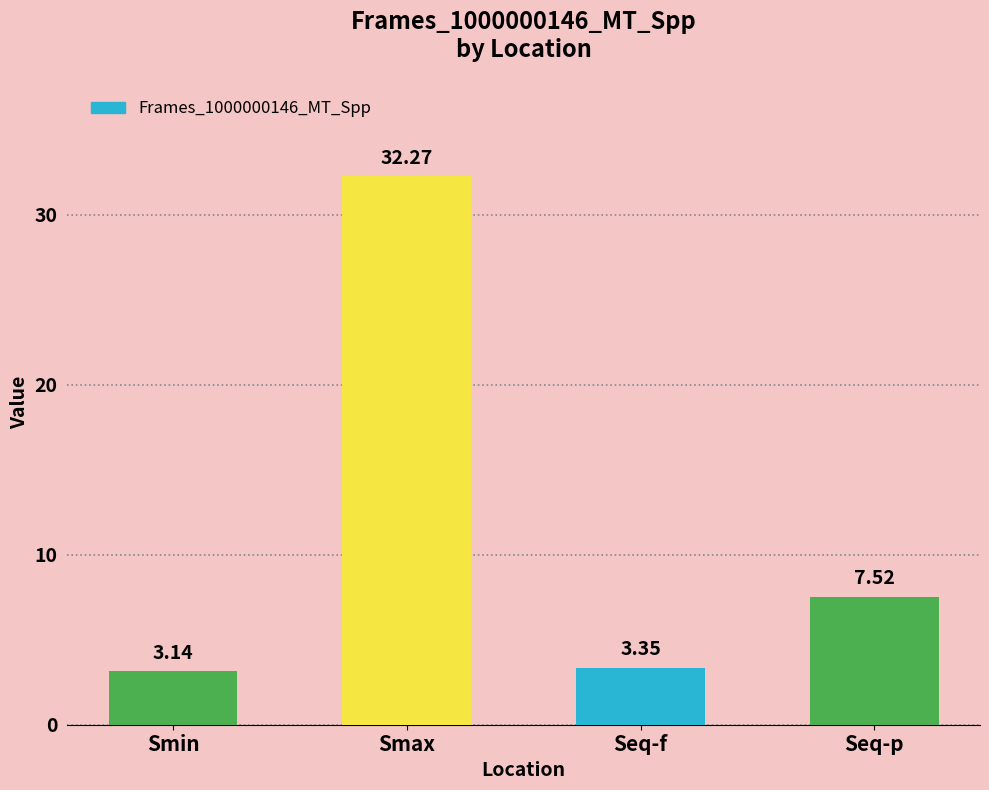

At which label does the data first exceed 7?

Smax